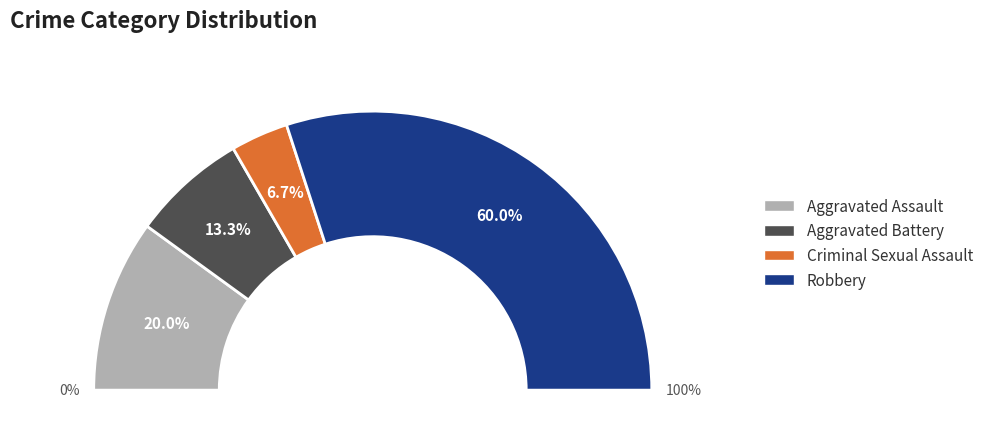

To the nearest percent, what is the difference between the largest and smallest slice percentages?

53%